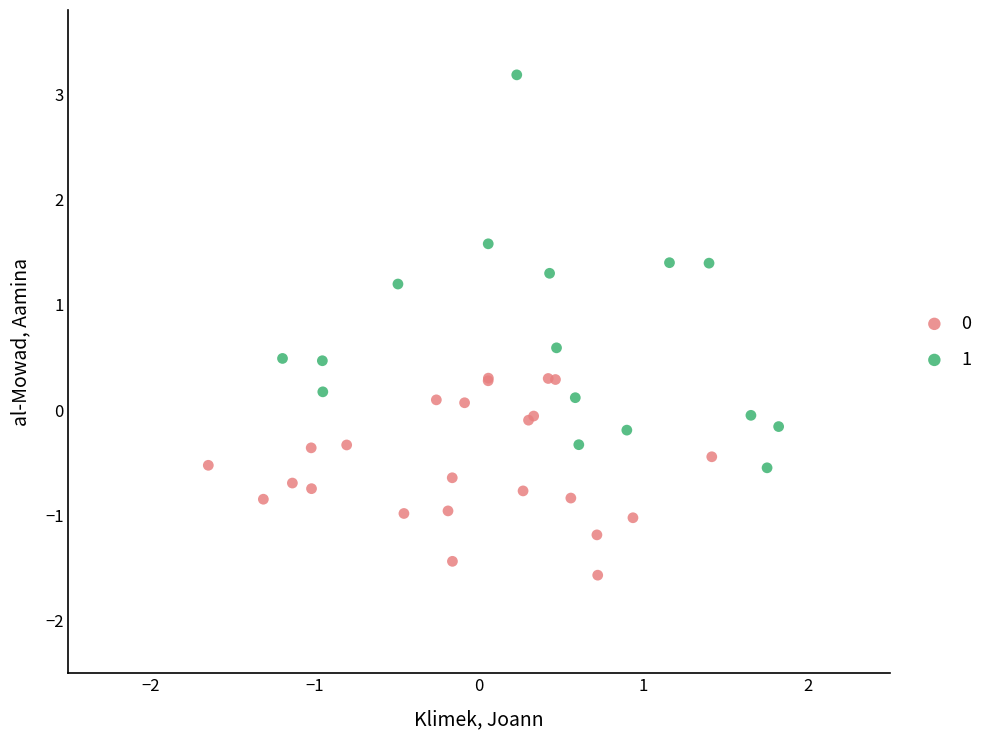

Which series contains the highest Y value?

1